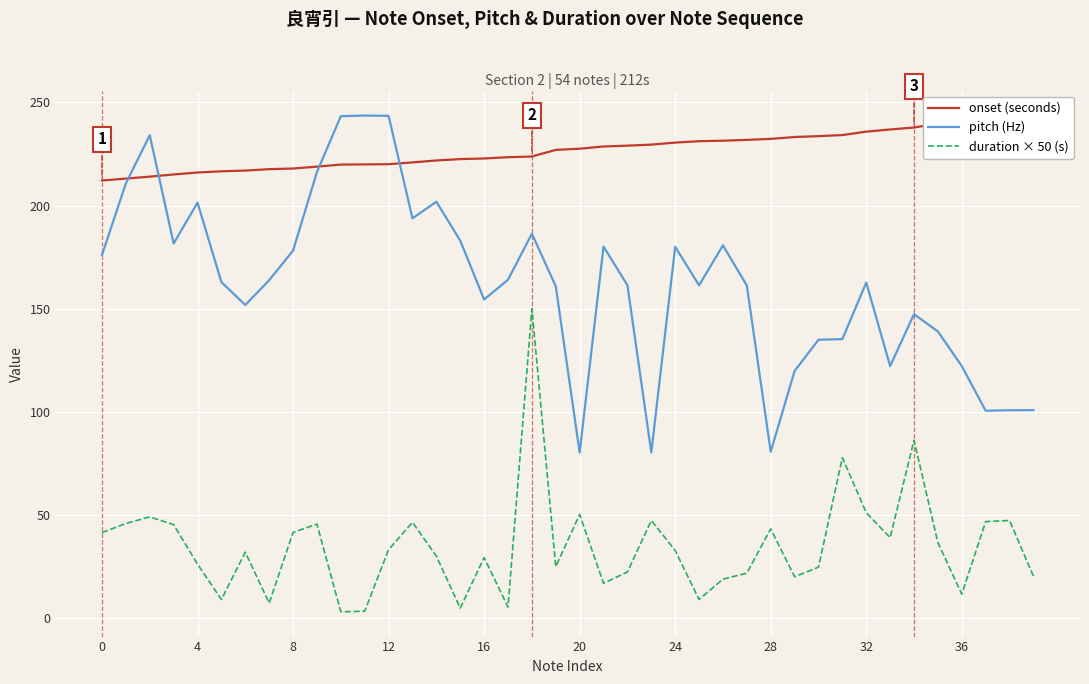

True or false: duration × 50 (s) and pitch (Hz) cross at least once.

False